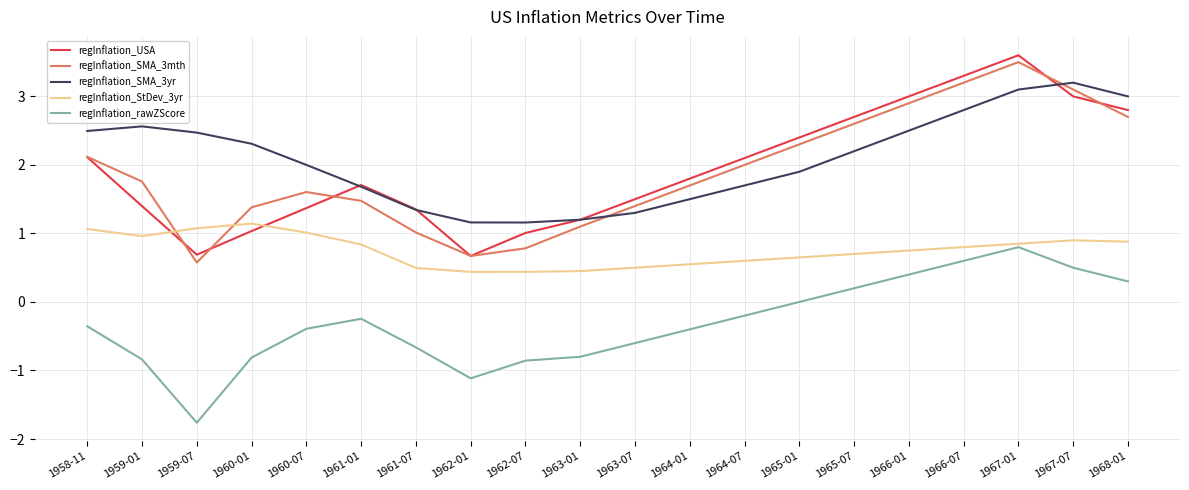

True or false: regInflation_SMA_3mth and regInflation_rawZScore intersect in this chart.

False